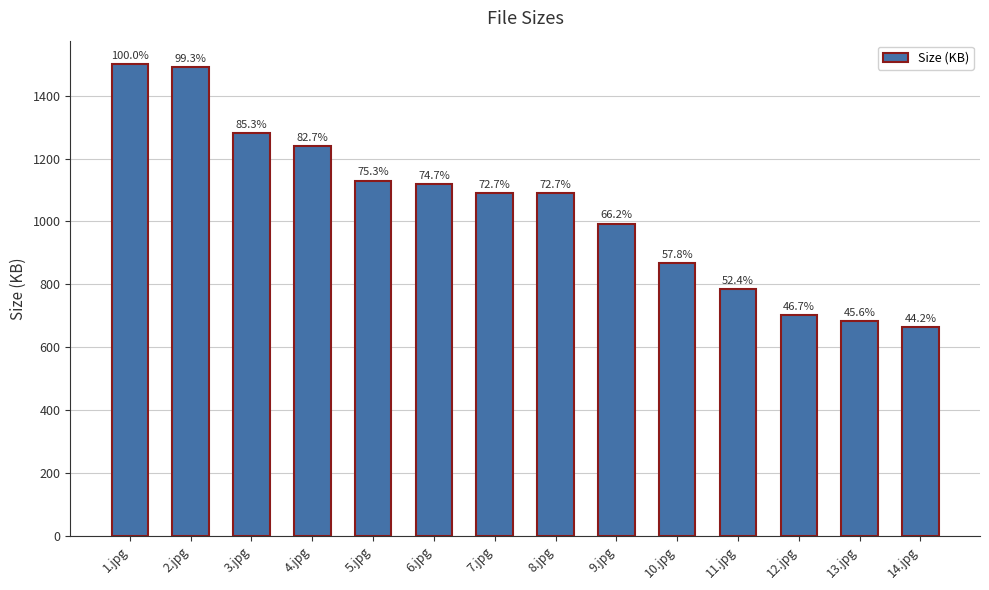

Reading right to left, extract all data points from this chart.

14.jpg=662.8	13.jpg=683.3	12.jpg=701.0	11.jpg=785.8	10.jpg=867.3	9.jpg=993.1	8.jpg=1090.0	7.jpg=1090.0	6.jpg=1120.0	5.jpg=1130.0	4.jpg=1240.0	3.jpg=1280.0	2.jpg=1490.0	1.jpg=1500.0